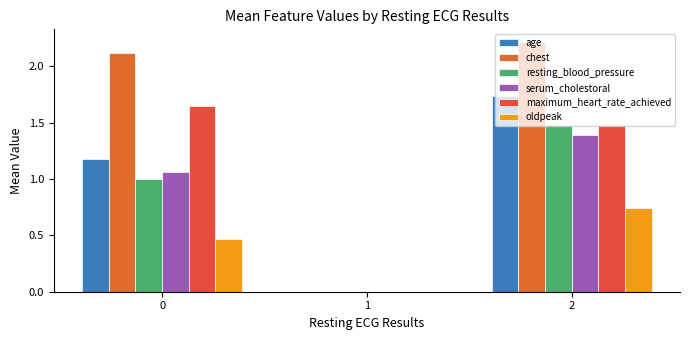

Are the bars horizontal?

No